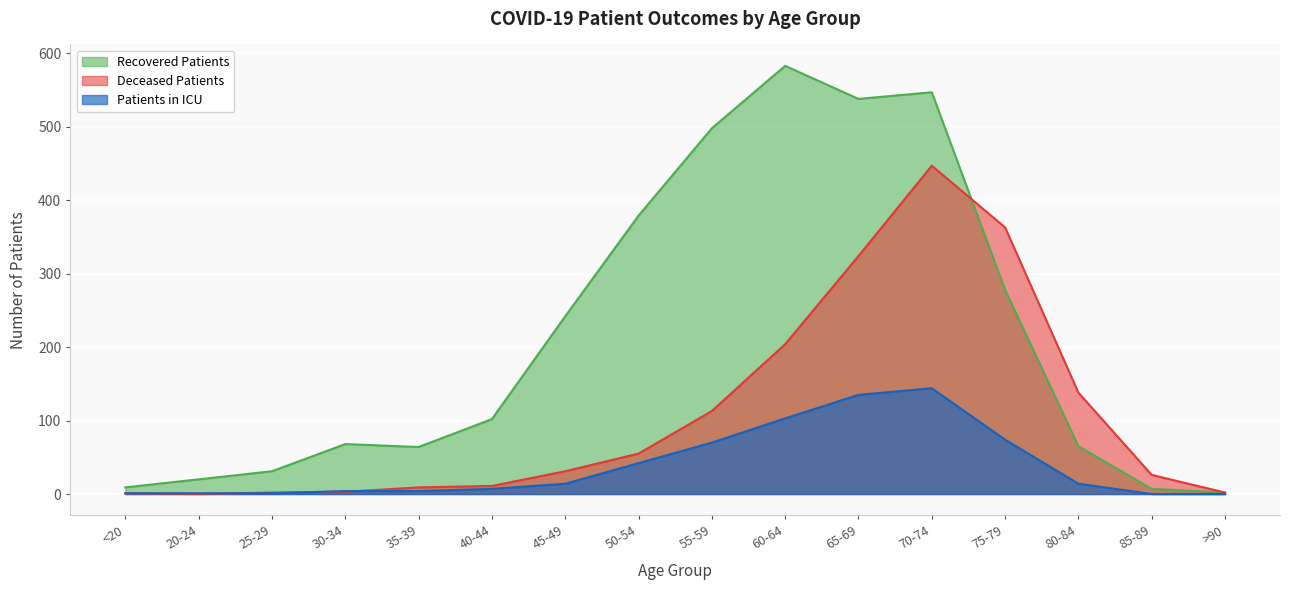

What is the average value of the patients_in_icu series?

38